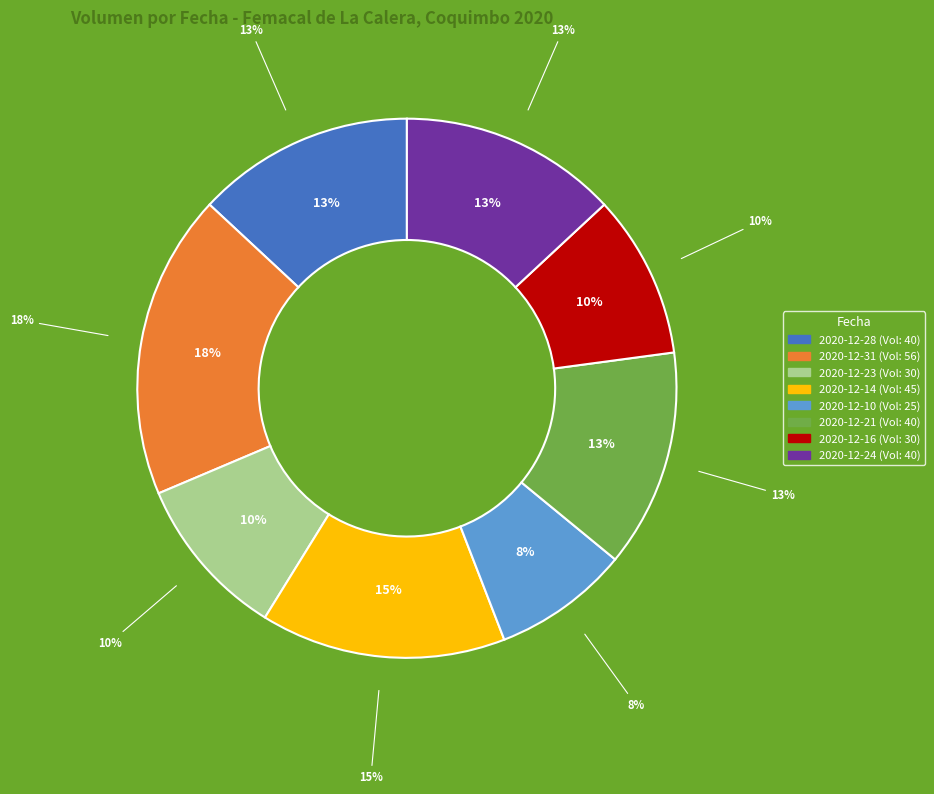

Between 2020-12-16 and 2020-12-14, which is larger?

2020-12-14